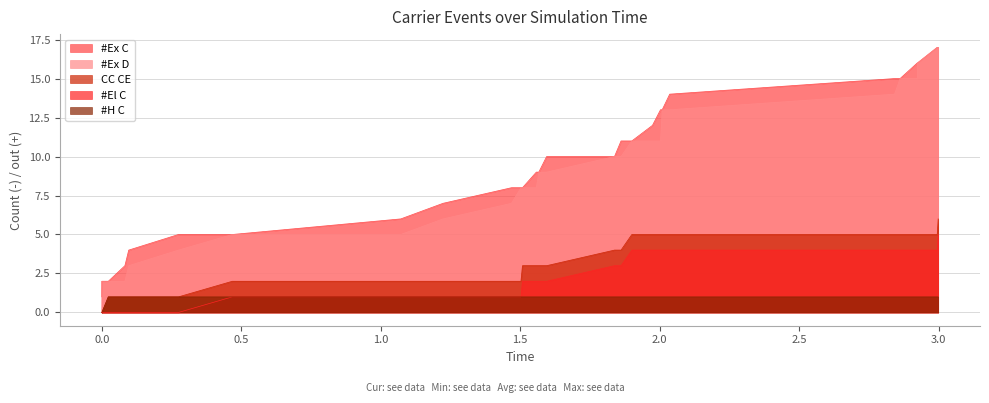

What is the maximum value shown in the chart?

17